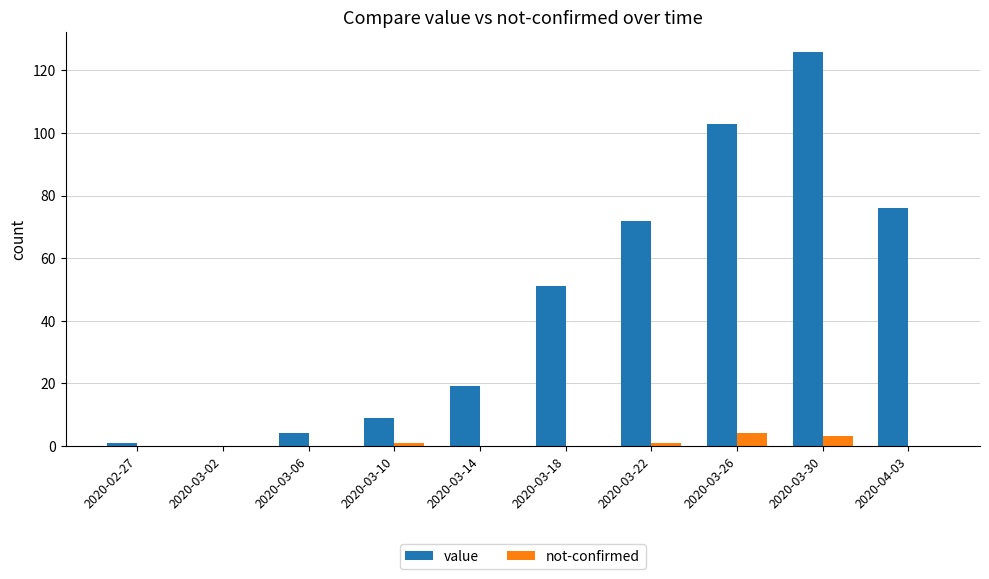

Which series changed the most between 2020-03-26 and 2020-04-03?

value